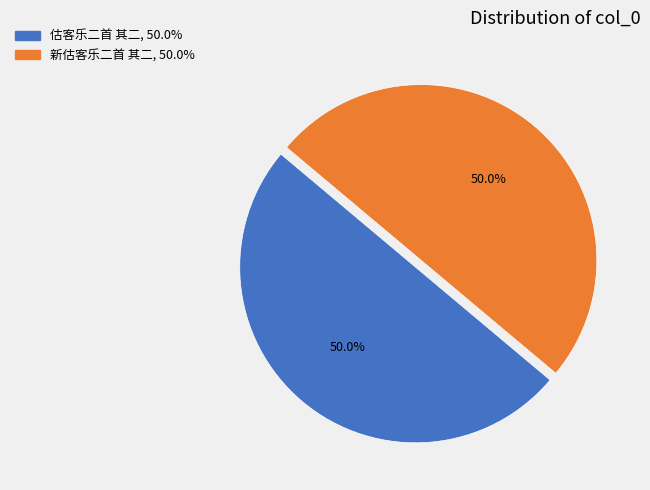

What is the ratio of the value at 新估客乐二首 其二 to the value at 估客乐二首 其二?

1.0